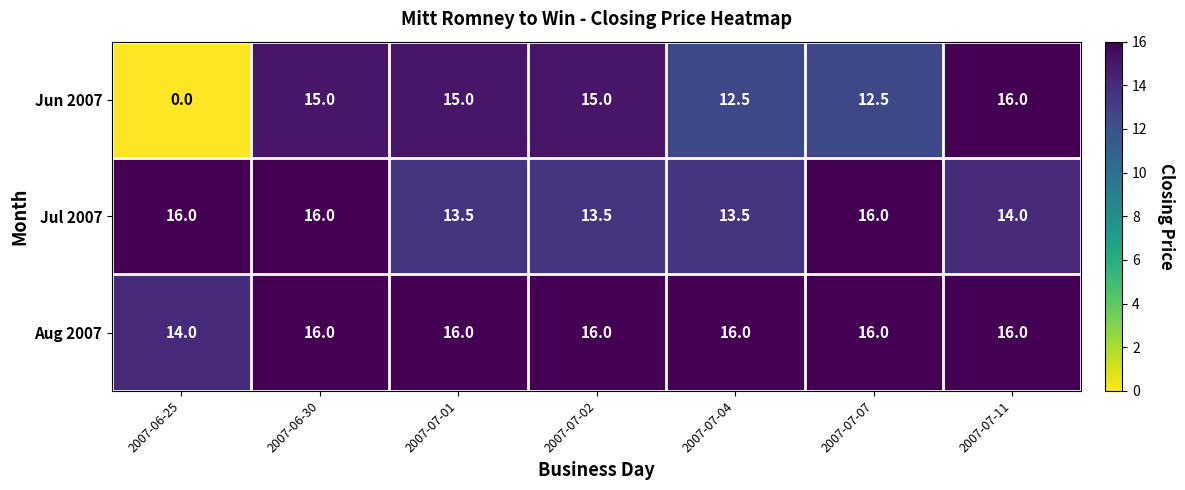

What is the difference between the highest and lowest values at 2007-07-07?

3.5